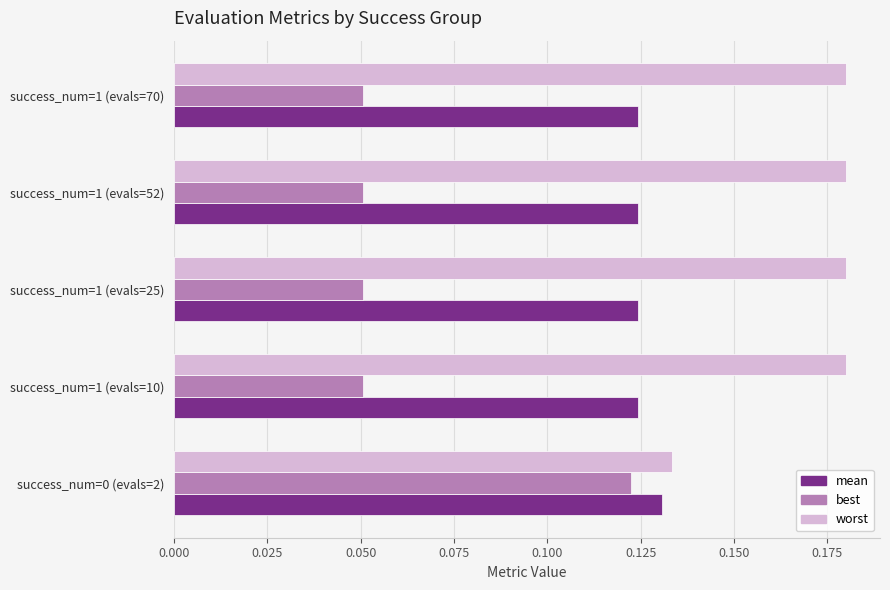

Rank the series by their maximum value, from highest to lowest.

worst, mean, best